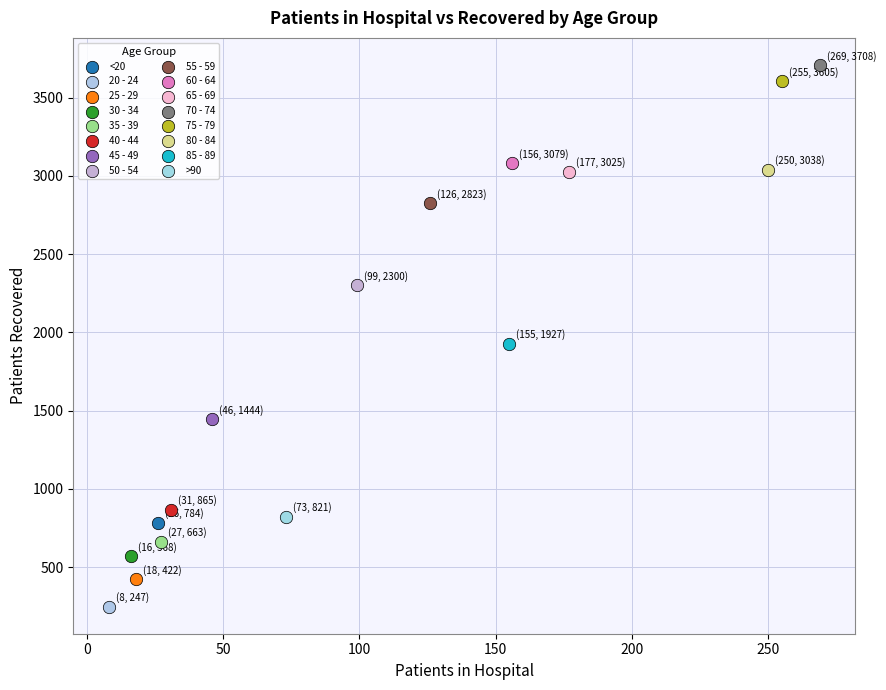

What are all the series names shown in the legend?

<20, 20 - 24, 25 - 29, 30 - 34, 35 - 39, 40 - 44, 45 - 49, 50 - 54, 55 - 59, 60 - 64, 65 - 69, 70 - 74, 75 - 79, 80 - 84, 85 - 89, >90